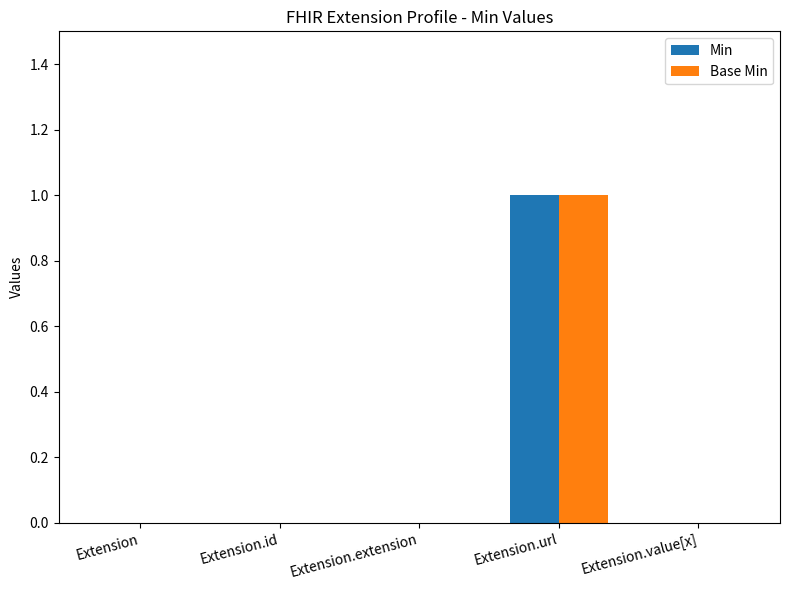

Reading left to right, list all the values displayed in this chart.

Min: 0	0	0	1	0
Base Min: 0	0	0	1	0